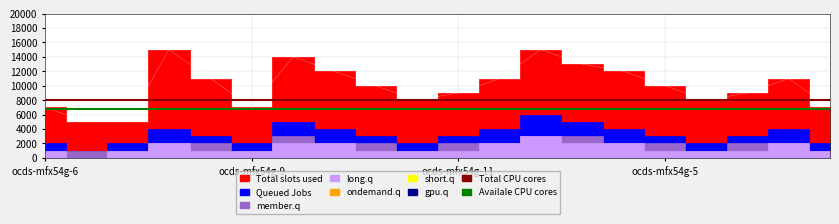

True or false: Availale CPU cores has a value of 11459 at 18.

False